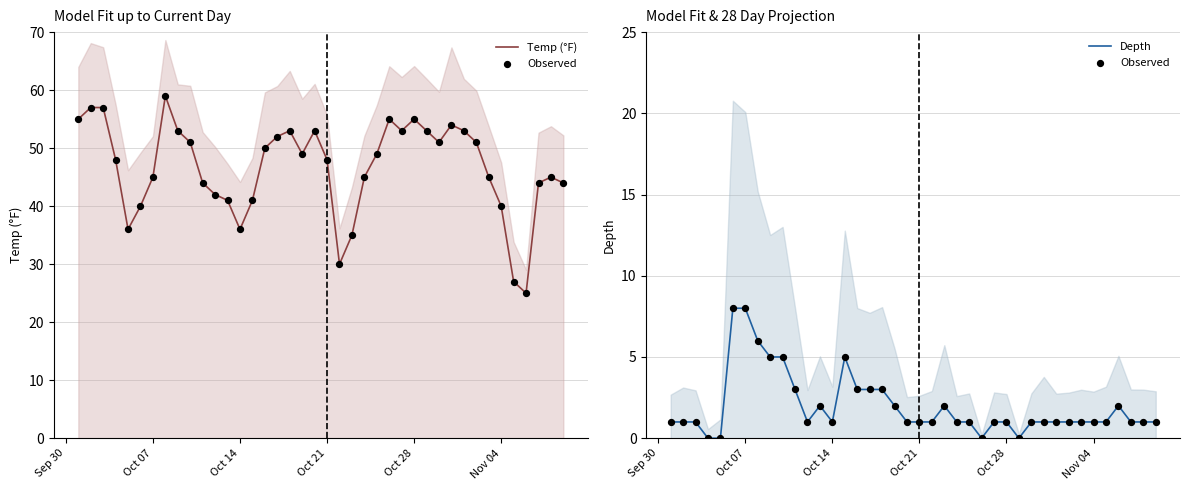

Is the value of Depth at 16 greater than the value of Observed at 8?

No